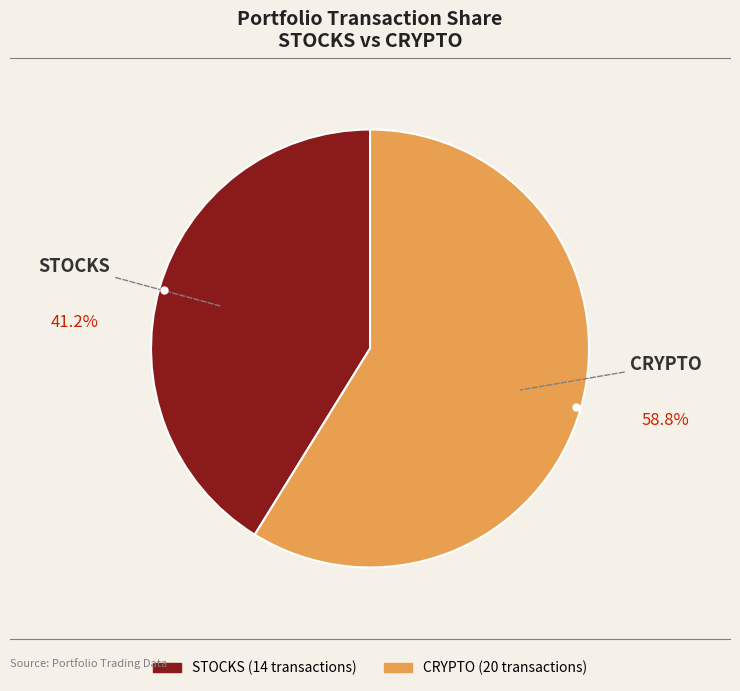

Do CRYPTO and STOCKS together represent more than half of the pie?

Yes